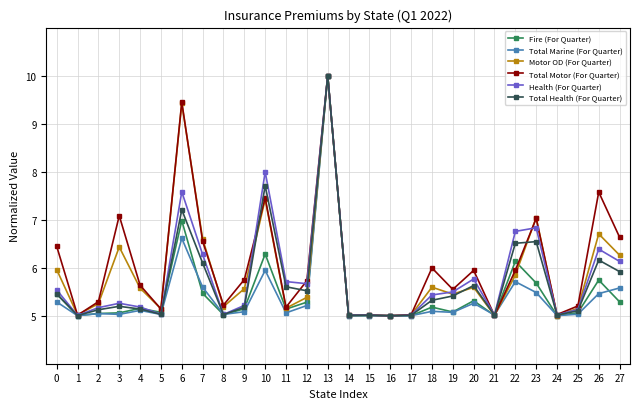

What is the total value across all series at 1?

30.0